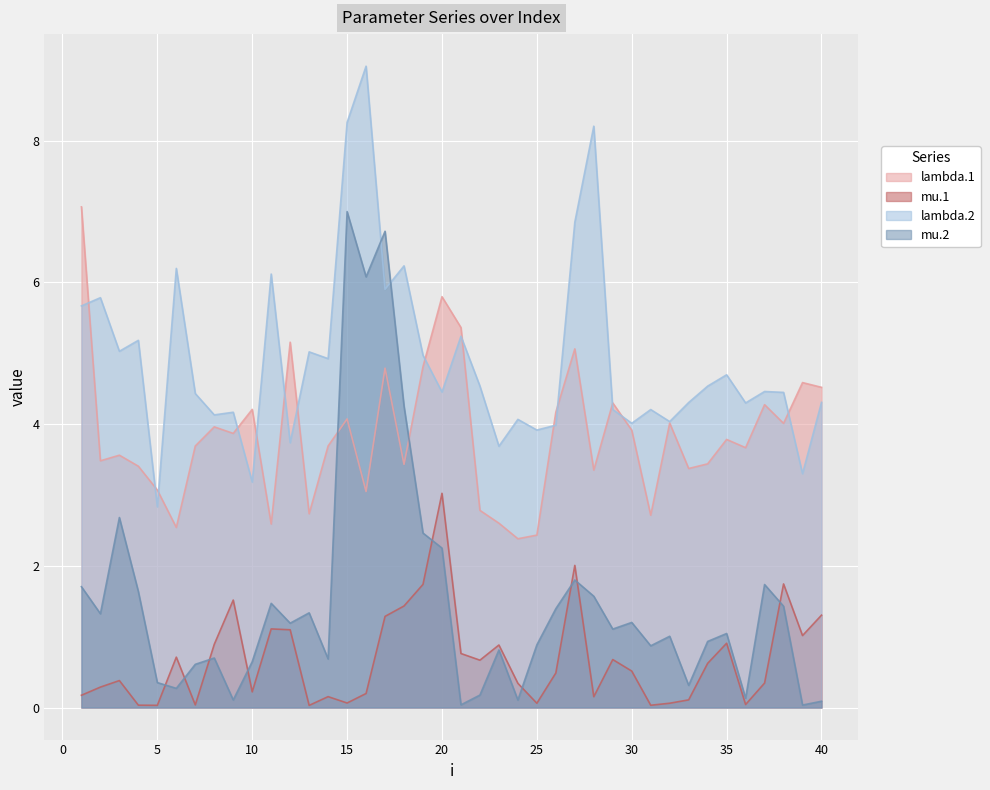

Reading left to right, list all the values displayed in this chart.

lambda.1: 7.1	3.5	3.6	3.4	3.1	2.5	3.7	4.0	3.9	4.2	2.6	5.2	2.7	3.7	4.1	3.0	4.8	3.4	4.8	5.8	5.4	2.8	2.6	2.4	2.4	4.2	5.1	3.3	4.3	3.9	2.7	4.0	3.4	3.4	3.8	3.7	4.3	4.0	4.6	4.5
mu.1: 0.2	0.3	0.4	0.0	0.0	0.7	0.0	0.9	1.5	0.2	1.1	1.1	0.0	0.2	0.1	0.2	1.3	1.4	1.7	3.0	0.8	0.7	0.9	0.3	0.1	0.5	2.0	0.2	0.7	0.5	0.0	0.1	0.1	0.6	0.9	0.0	0.3	1.7	1.0	1.3
lambda.2: 5.7	5.8	5.0	5.2	2.8	6.2	4.4	4.1	4.2	3.2	6.1	3.7	5.0	4.9	8.3	9.0	5.9	6.2	5.0	4.5	5.2	4.5	3.7	4.1	3.9	4.0	6.8	8.2	4.2	4.0	4.2	4.0	4.3	4.5	4.7	4.3	4.5	4.4	3.3	4.3
mu.2: 1.7	1.3	2.7	1.6	0.4	0.3	0.6	0.7	0.1	0.6	1.5	1.2	1.3	0.7	7.0	6.1	6.7	4.3	2.5	2.2	0.0	0.2	0.8	0.1	0.9	1.4	1.8	1.6	1.1	1.2	0.9	1.0	0.3	0.9	1.0	0.1	1.7	1.4	0.0	0.1